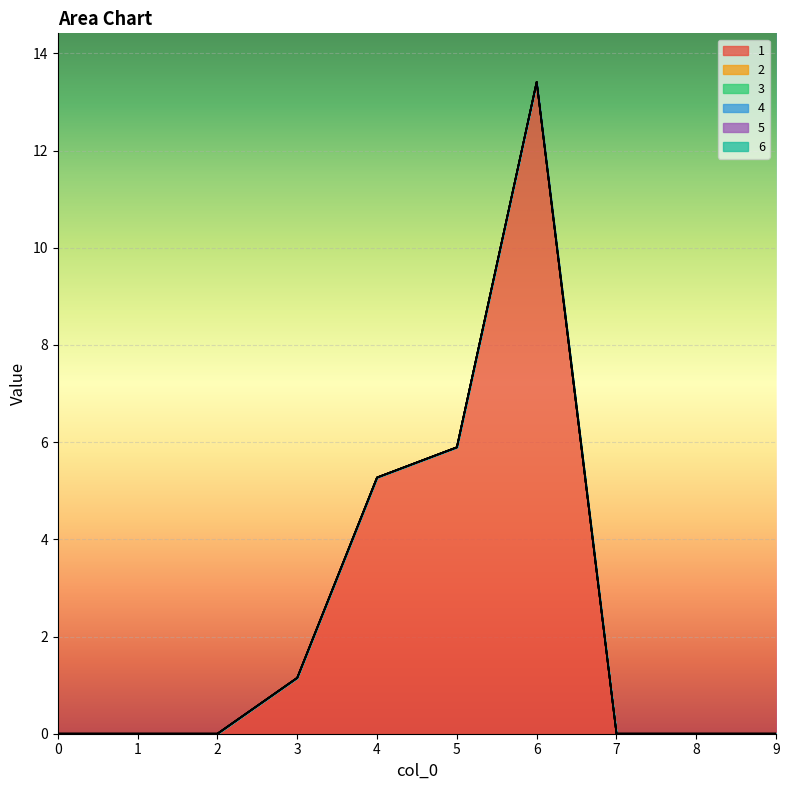

At how many categories does at least one series exceed 6?

1